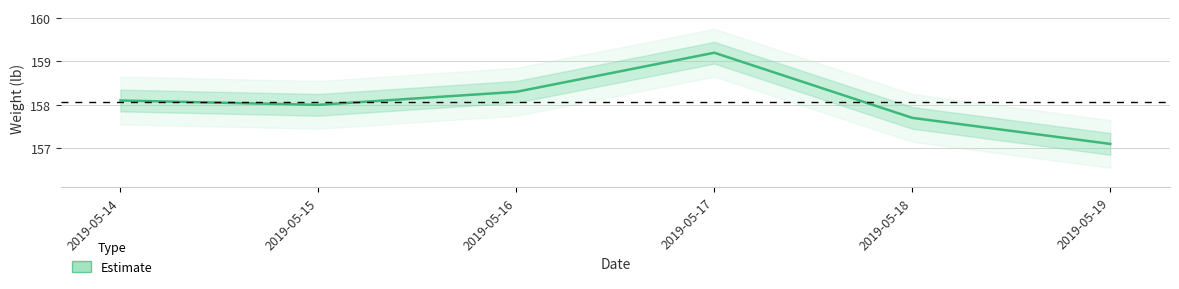

What is the value of the 3rd point from the left?

158.3